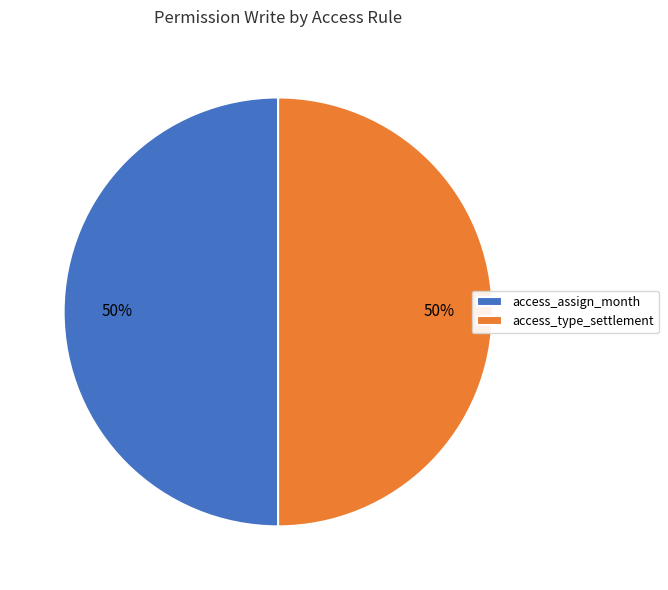

How many segments does this pie chart have?

2